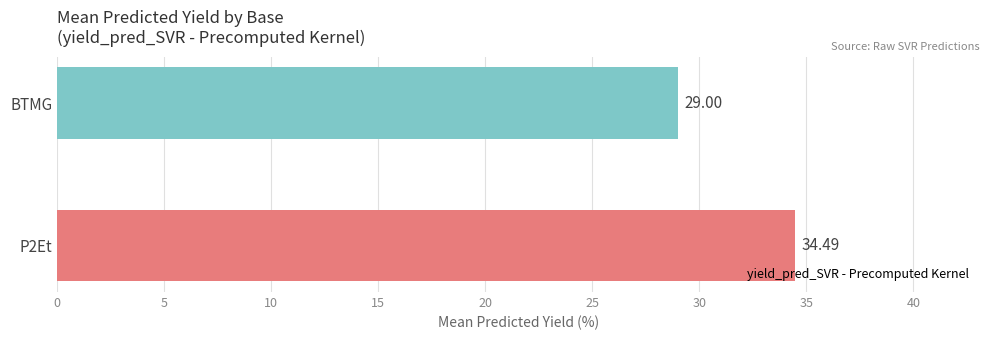

At which label is the value closest to 31?

BTMG